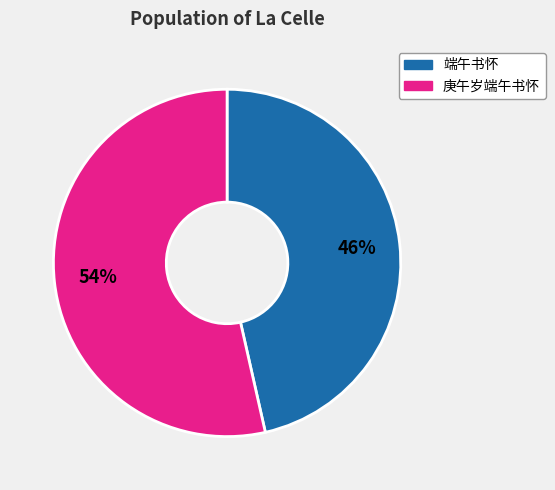

Which has a higher value, 庚午岁端午书怀 or 端午书怀?

庚午岁端午书怀